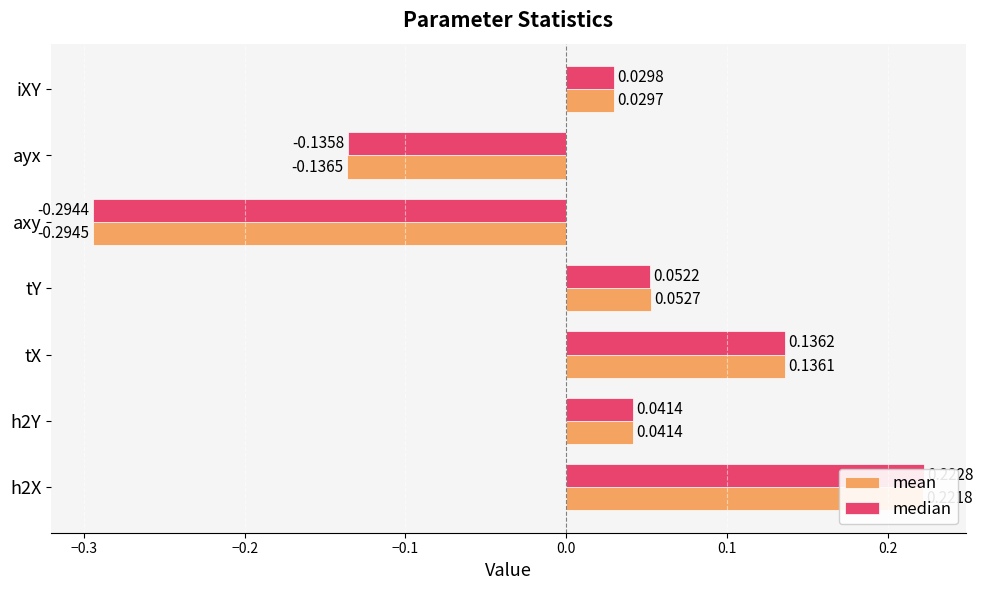

What is the difference between the mean values at tX and tY?

0.1